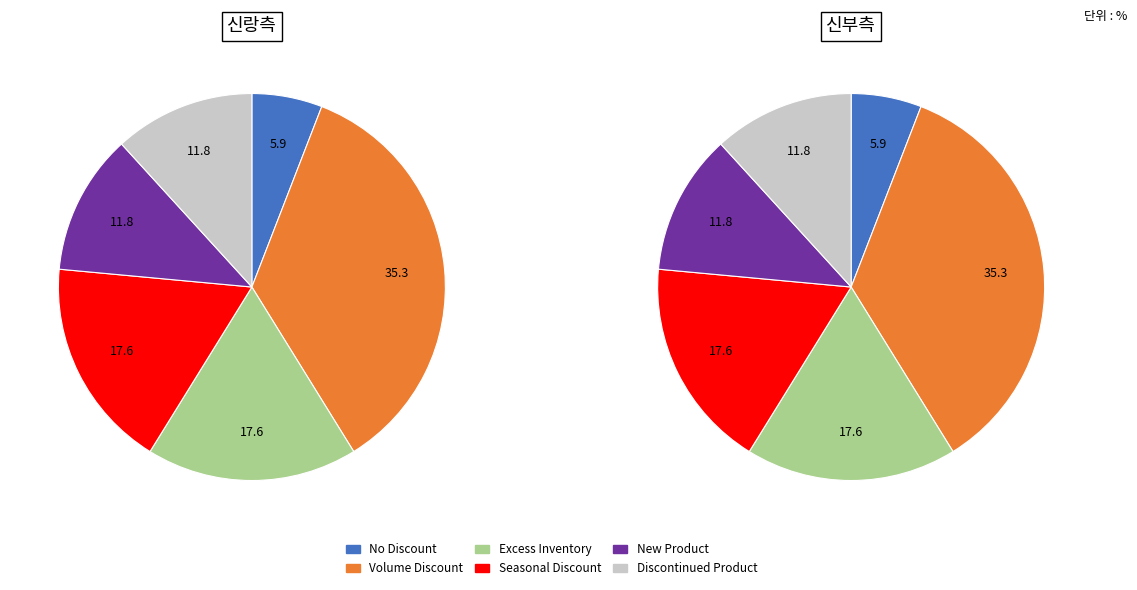

What percentage is the No Discount (Customer) slice, to the nearest percent?

6%